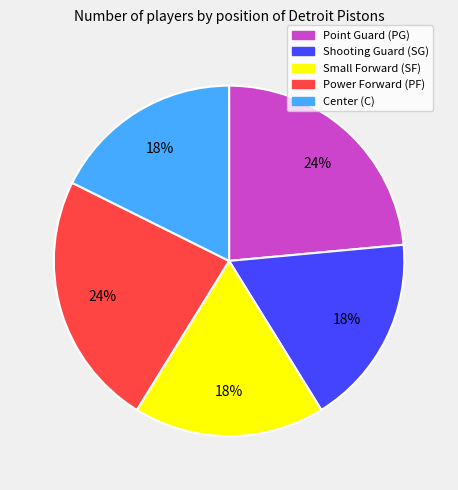

Is there any slice that represents more than half of the pie?

No